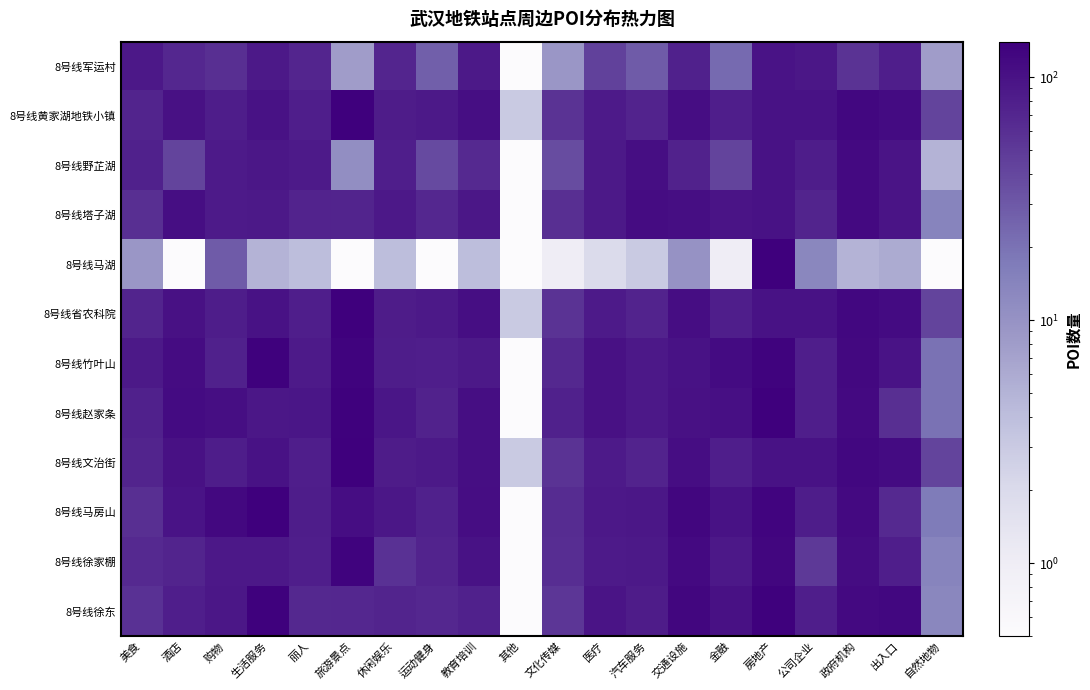

Between 旅游景点 and 运动健身, which is larger?

运动健身